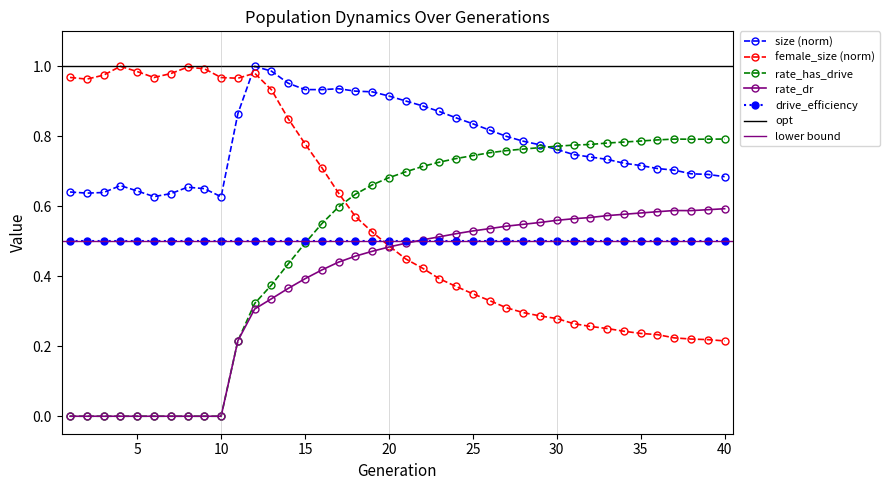

At which label does rate_dr reach its minimum?

1